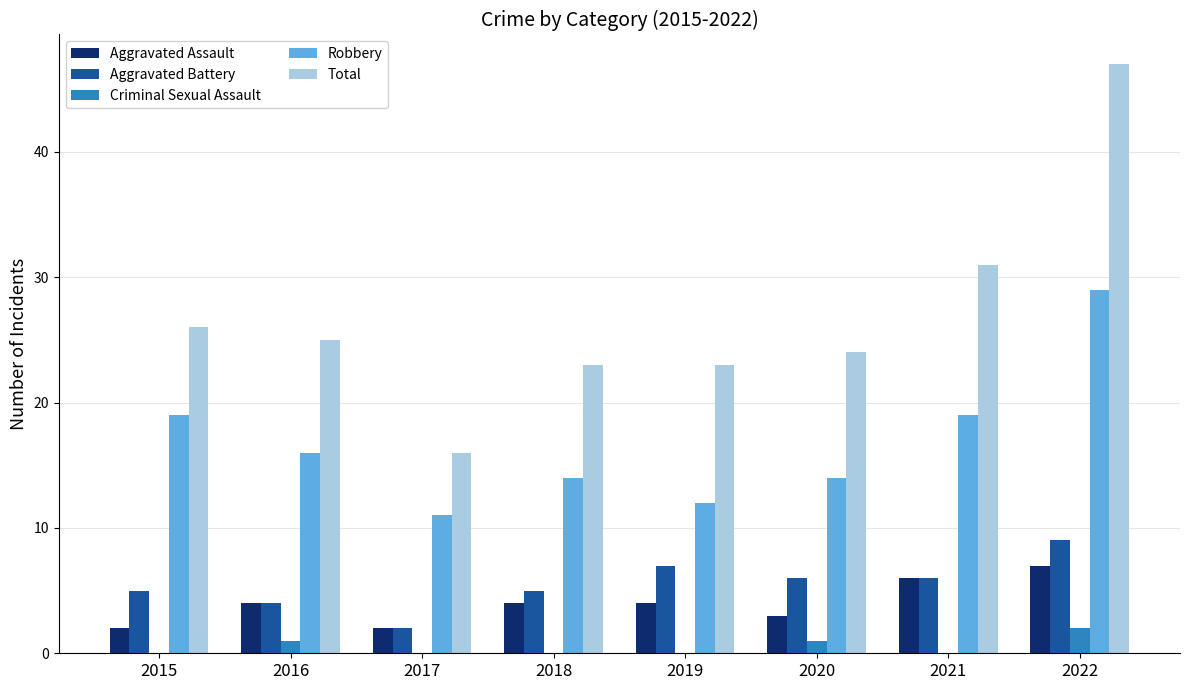

What is the highest value of the Total series?

47